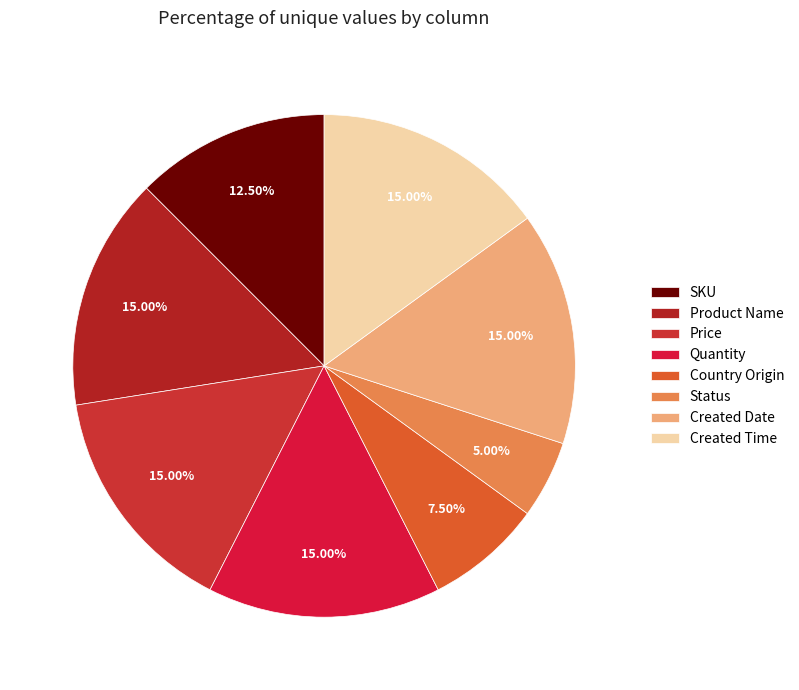

How many slices are in this pie chart?

8